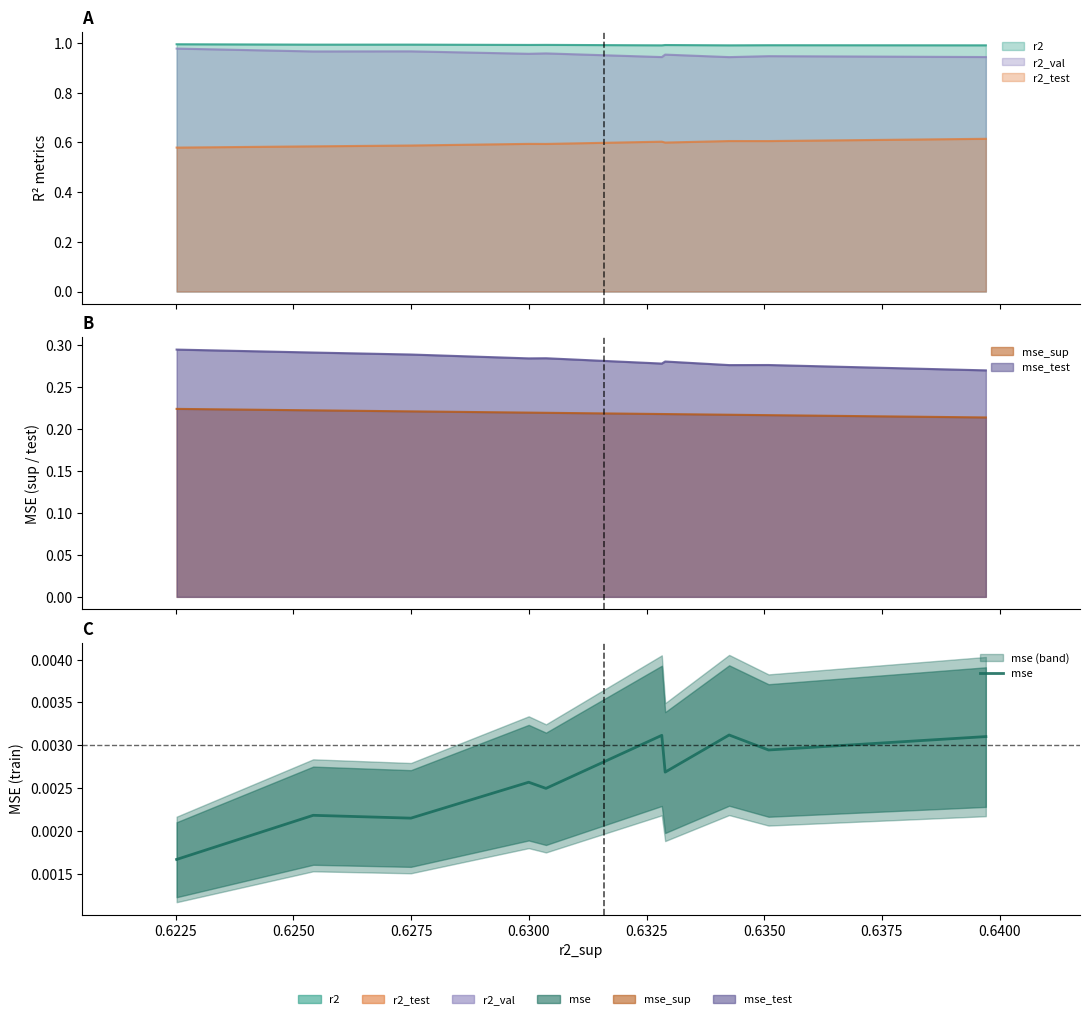

Is it true that the value at 0.6425 is 0.0?

False